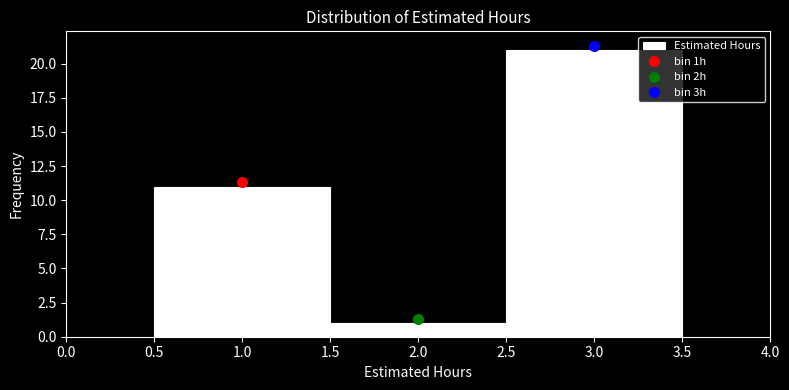

How tall is the bar that spans 2.5 to 3.5 on the x-axis? The values are not printed on the chart, so give them approximately, as read against the axis.

21